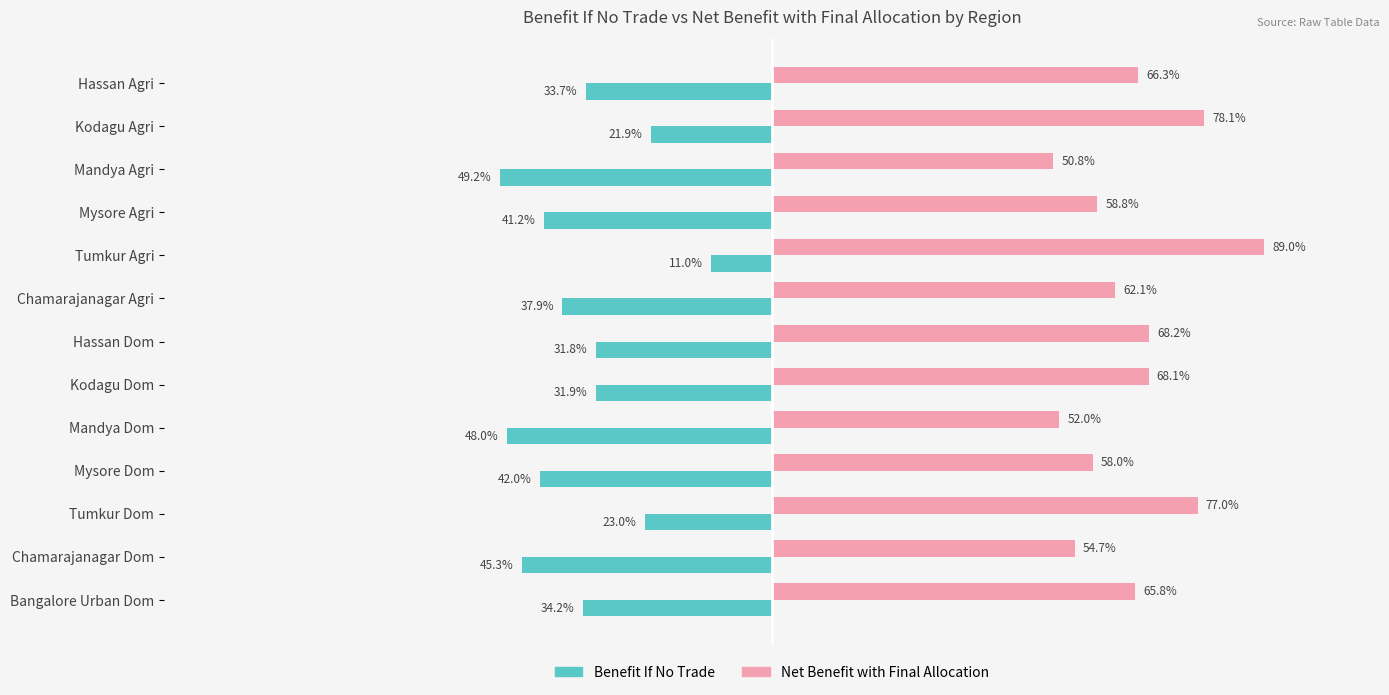

List the series in order of their overall mean, highest first.

Net Benefit with Final Allocation, Benefit If No Trade